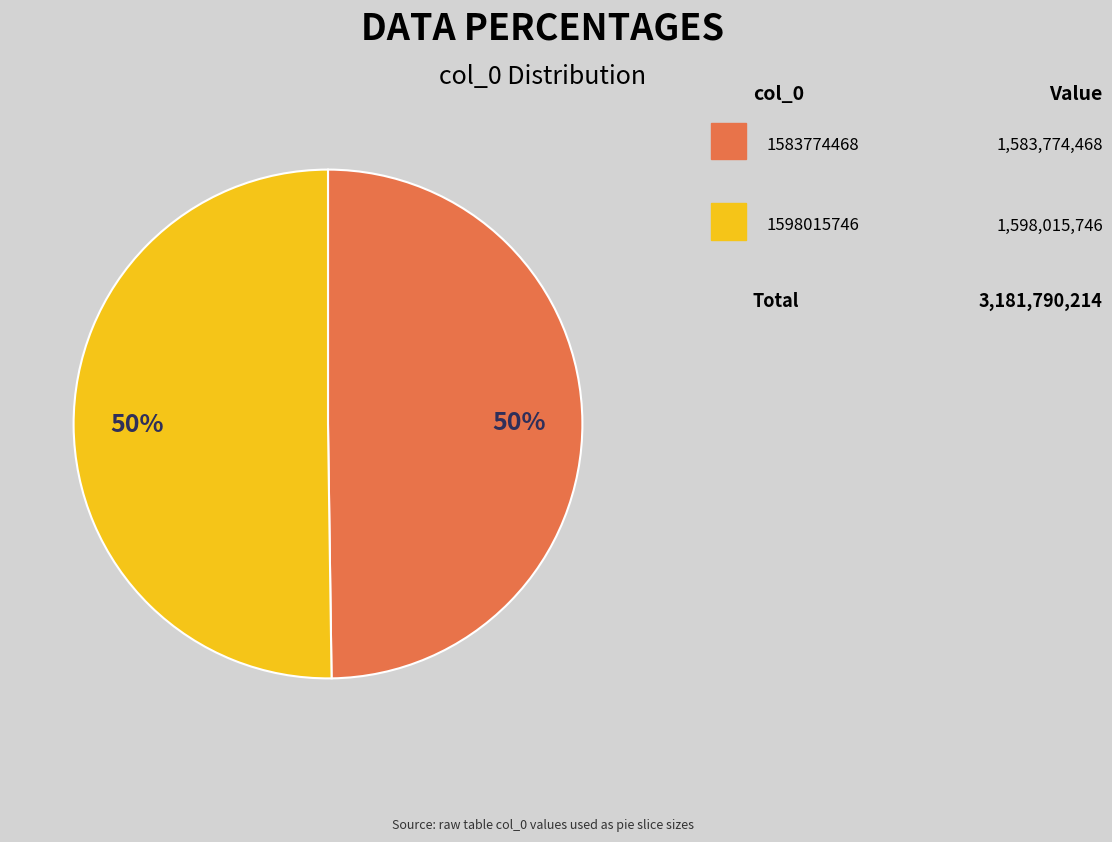

To the nearest percent, what is the average slice percentage?

50%